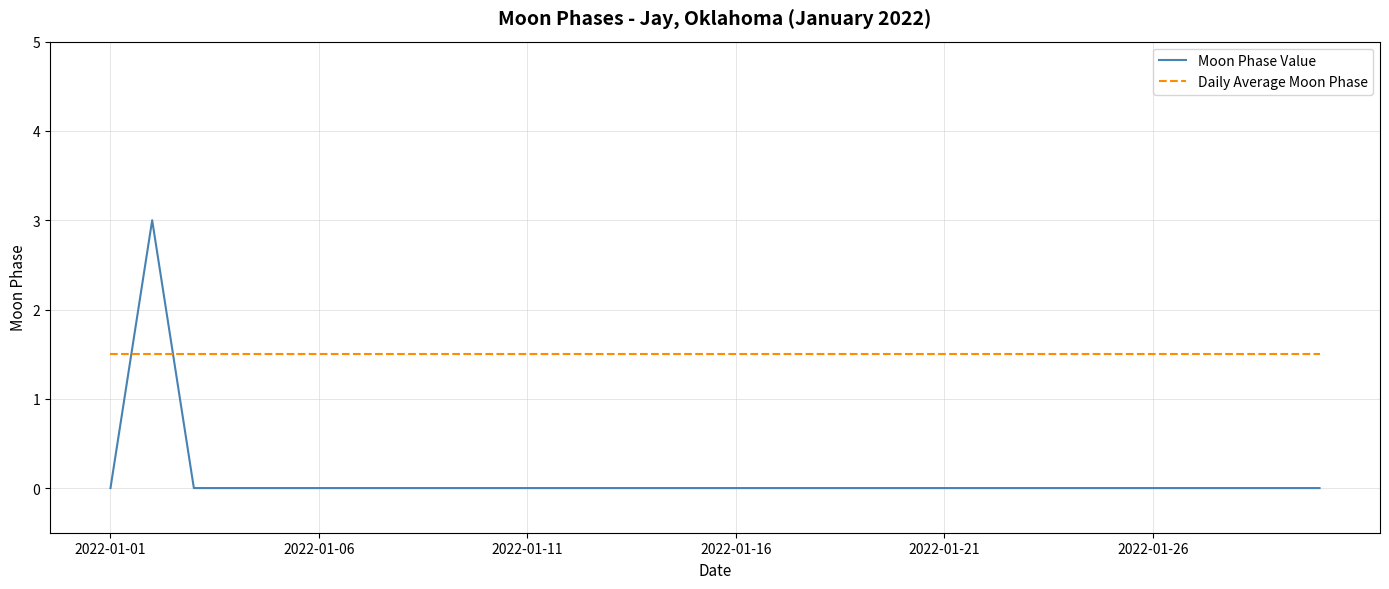

Which series has the widest spread of values?

Moon Phase Value